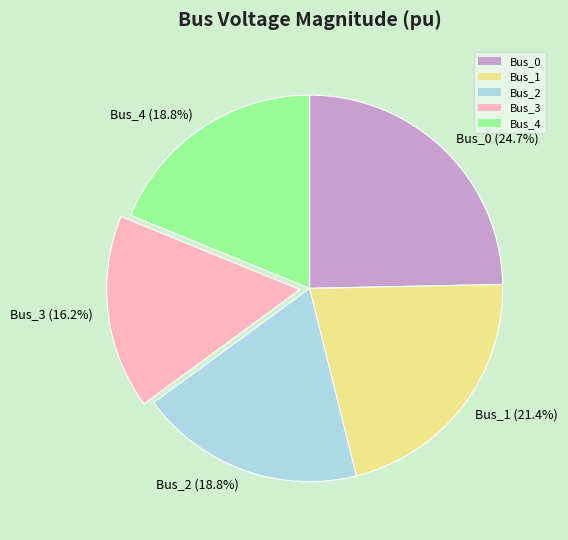

Combined, do Bus_0 and Bus_1 account for over 50%?

No